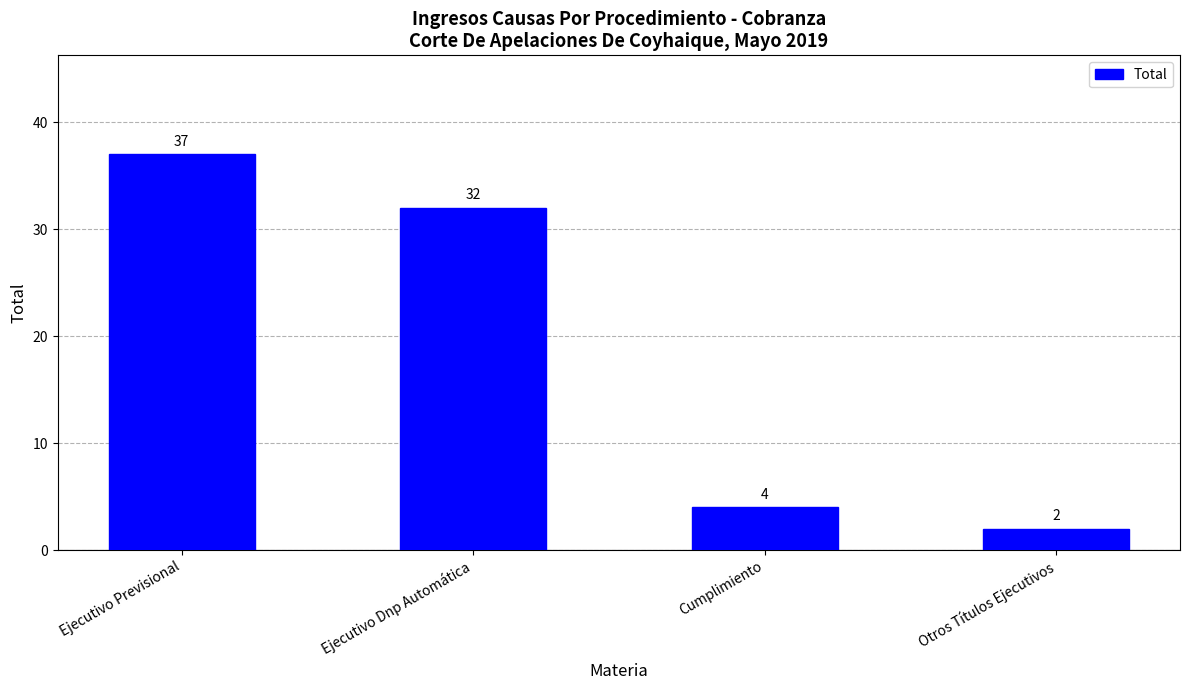

Is it true that the value at Ejecutivo Dnp Automática is 32?

True